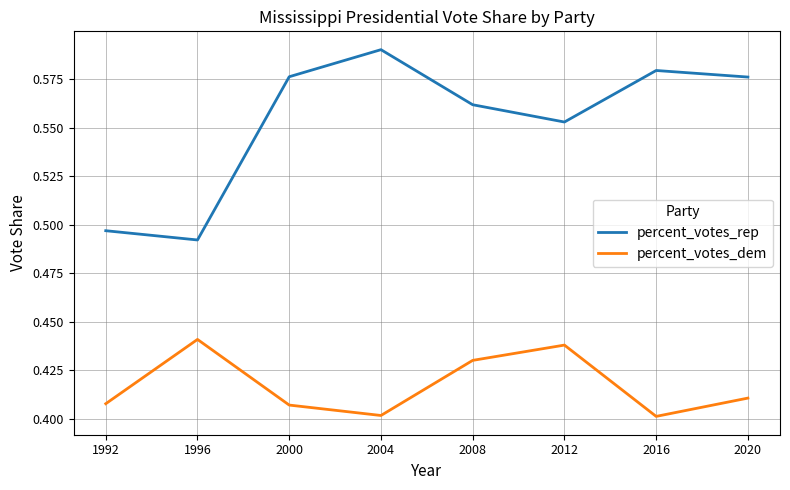

At how many categories does at least one series exceed 0?

8